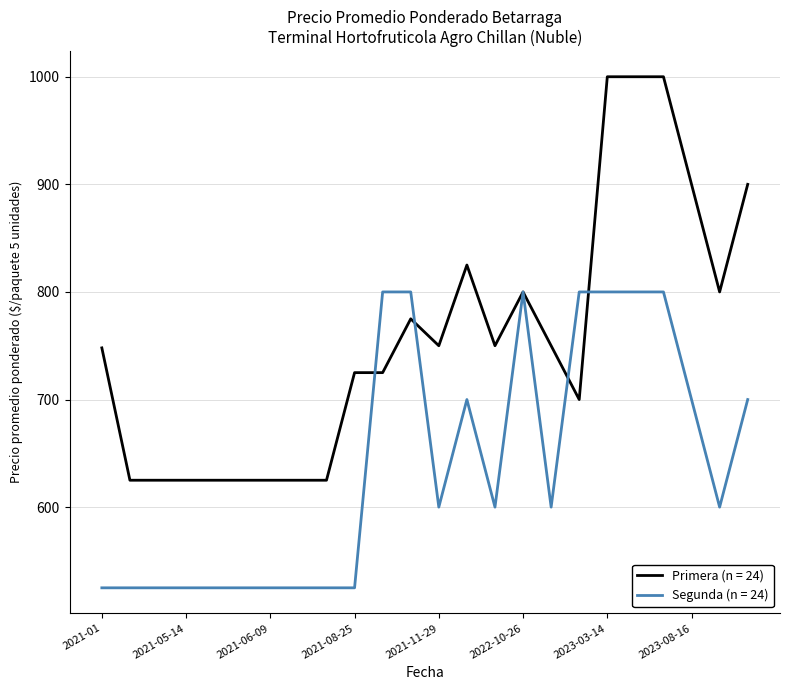

List the series in order of their peak value, highest first.

Primera (n = 24), Segunda (n = 24)